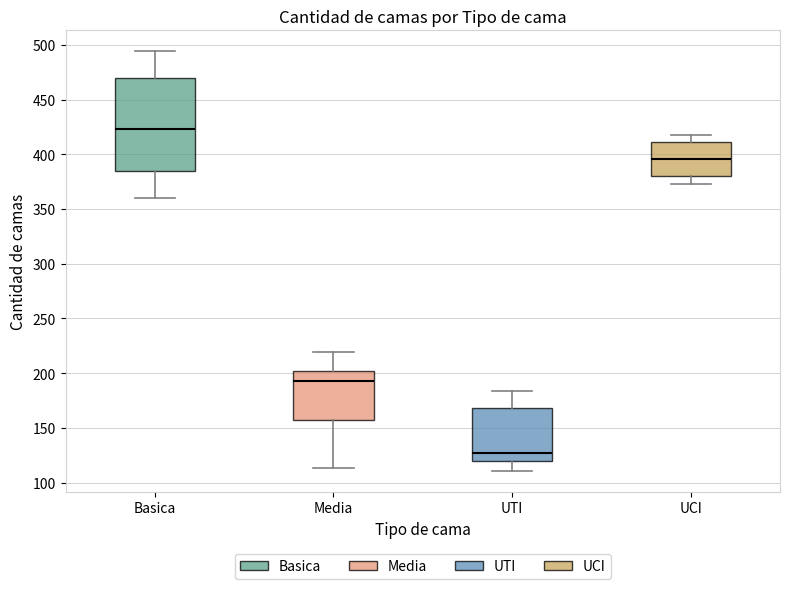

Reading left to right, transcribe this box plot: for each box, give where its median line is, the range the box spans, and where its two whiskers end, as read against the y-axis. The values are not printed on the chart, so give them approximately, as read against the axis.

Basica: median 425, box 385 to 470, whiskers 360 to 495
Media: median 195, box 155 to 200, whiskers 115 to 220
UTI: median 125, box 120 to 170, whiskers 110 to 185
UCI: median 395, box 380 to 410, whiskers 375 to 420